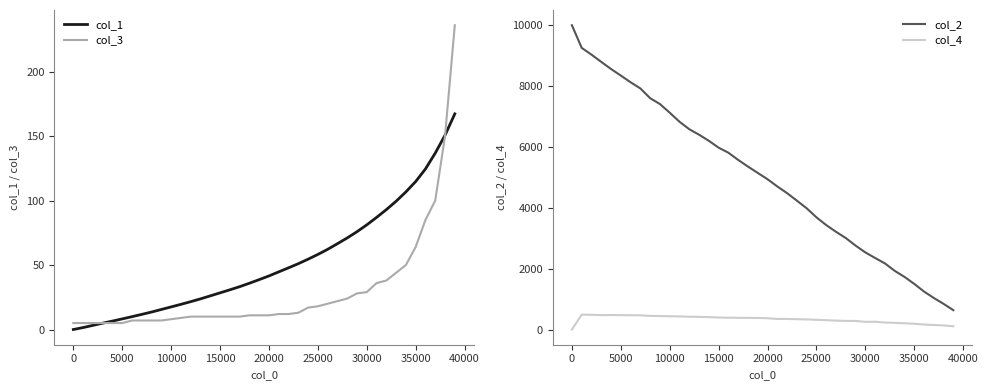

True or false: col_2 and col_1 cross at least once.

False